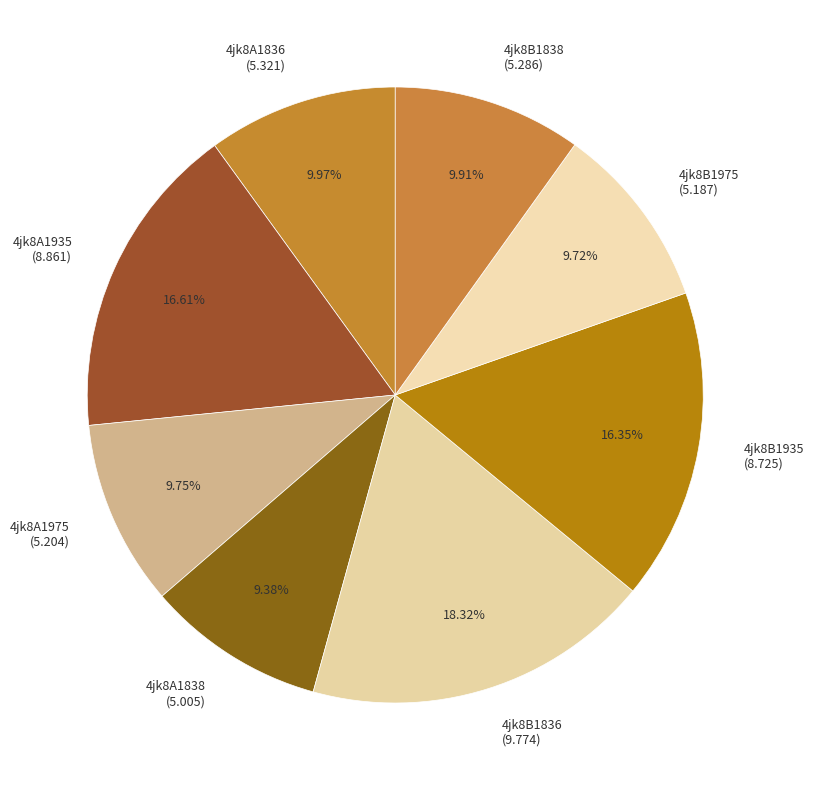

Count the number of slices in the pie.

8